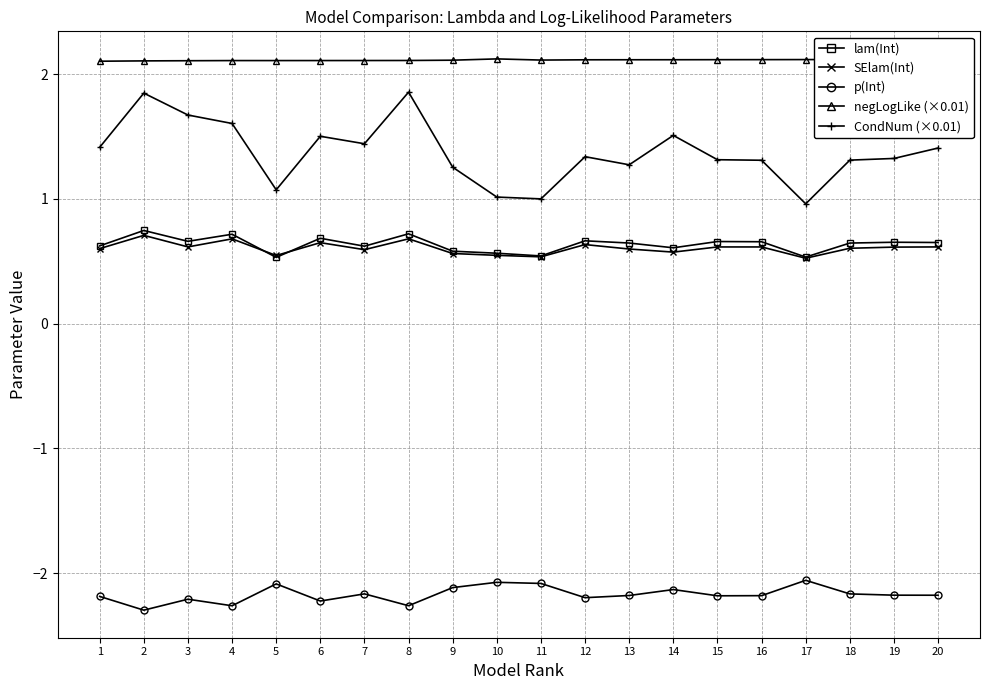

True or false: SElam(Int) has more than 0 interior local peaks.

True